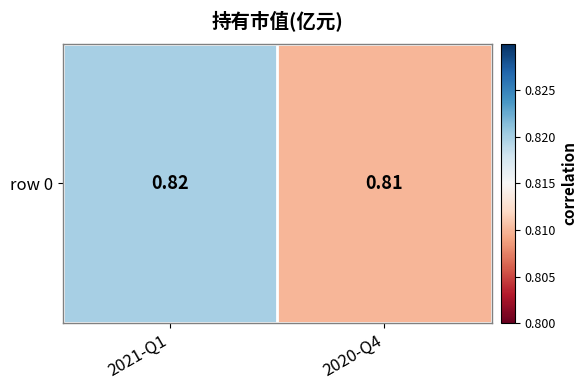

Rank the categories by value from lowest to highest.

2020-Q4, 2021-Q1